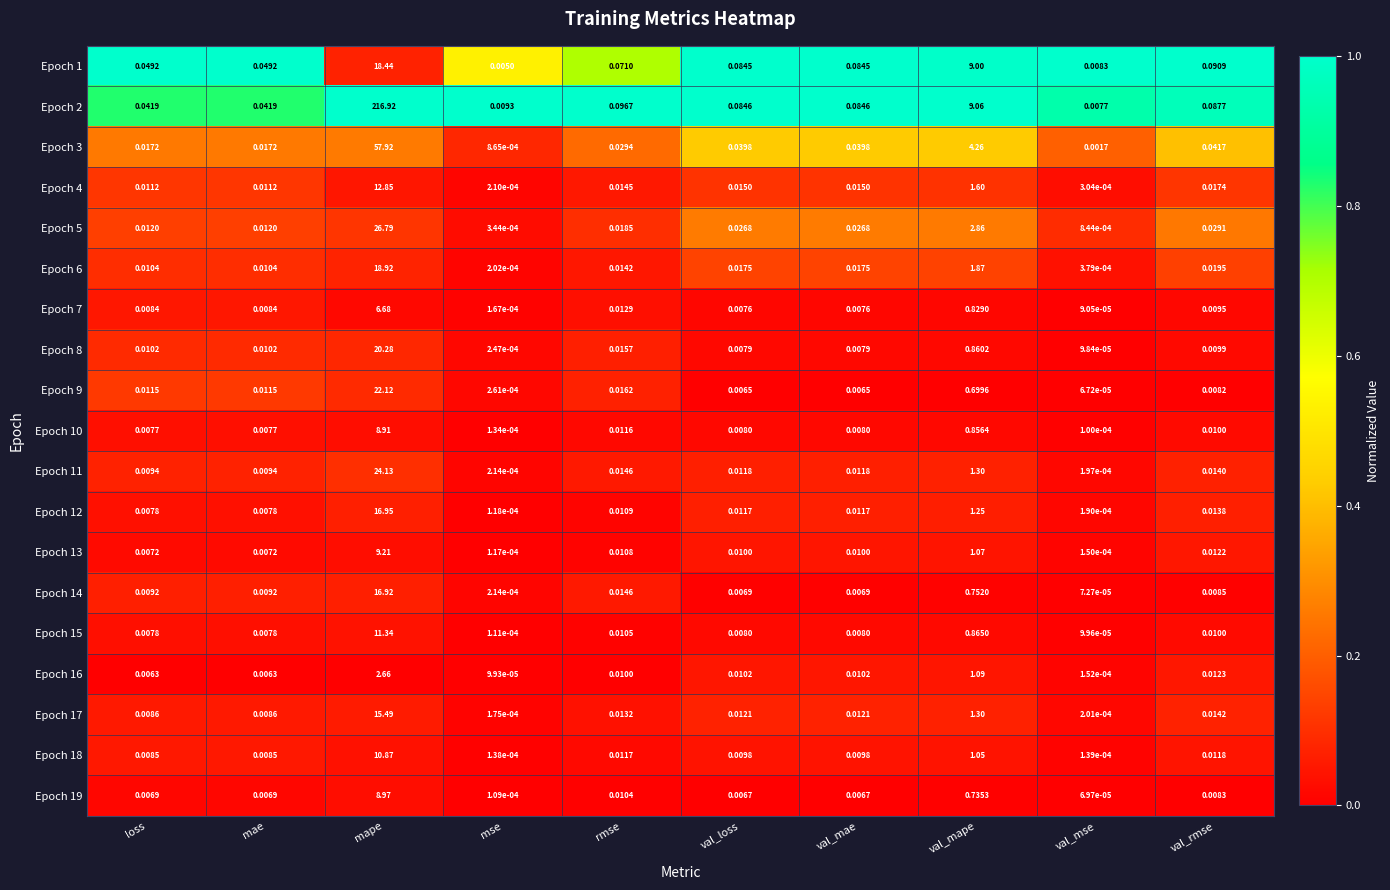

At which label is Epoch 2 closest to 108?

val_mape